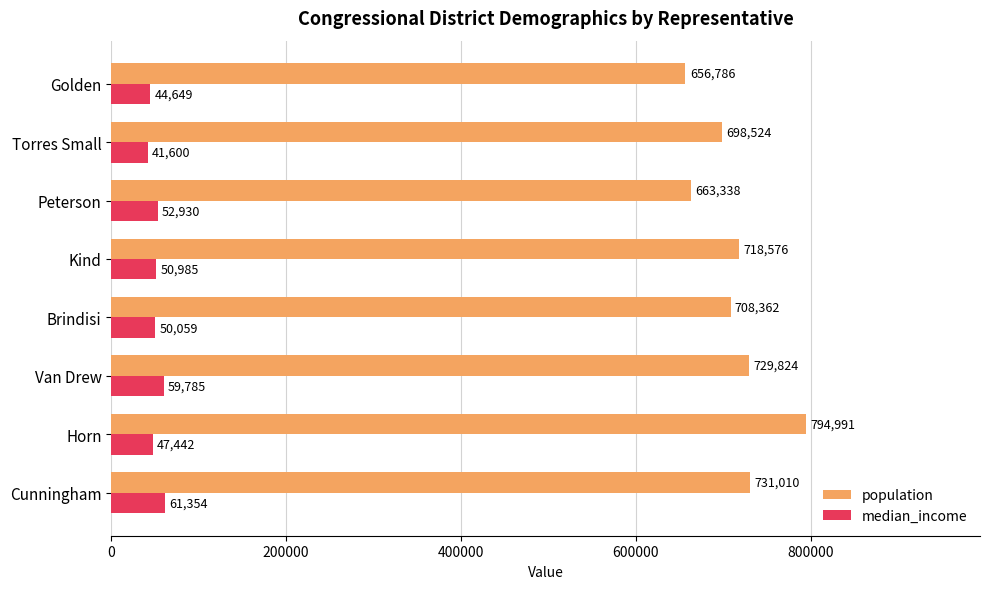

What is the average value of the population series?

712676